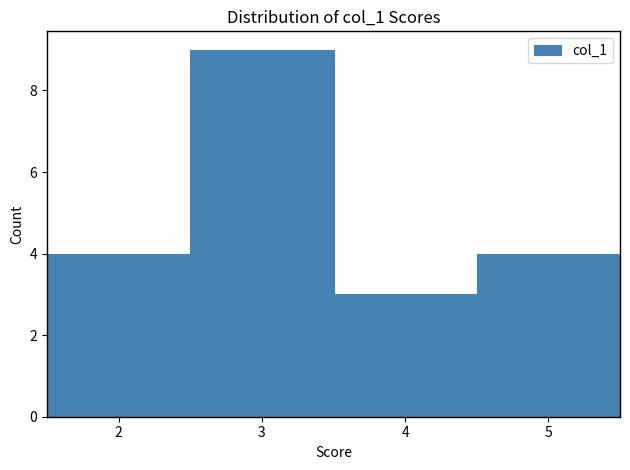

Which range on the x-axis has the tallest bar?

2.5 to 3.5